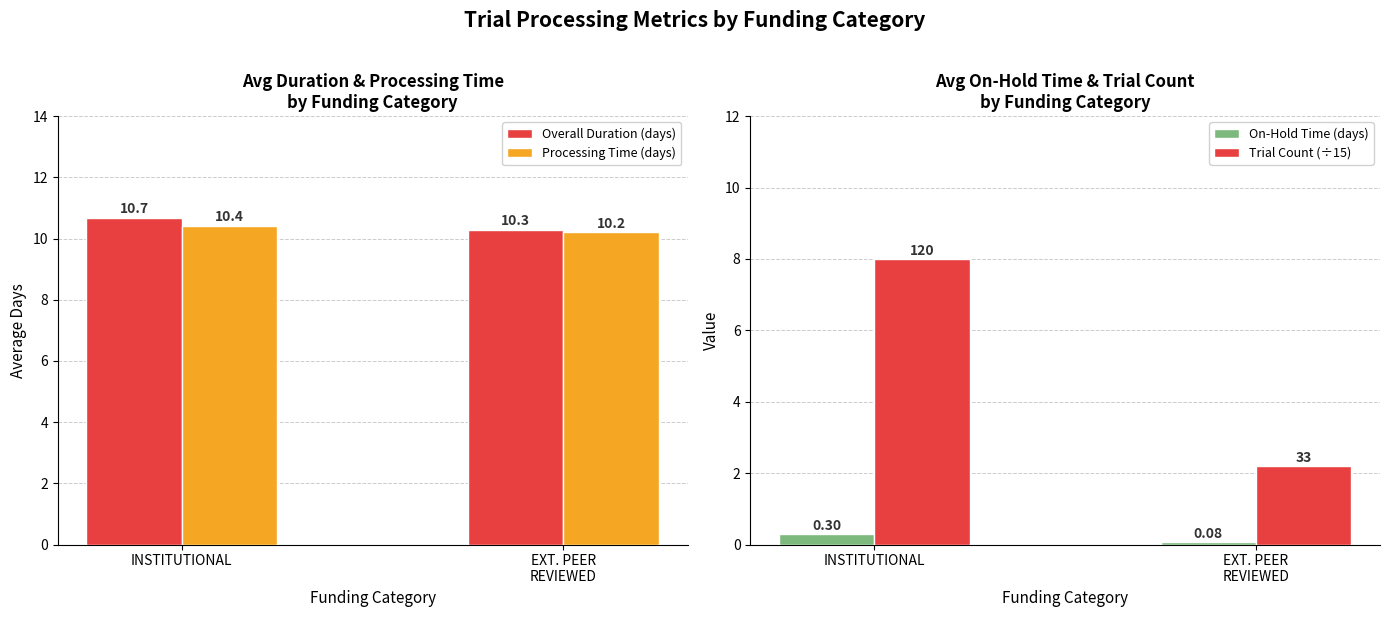

What is the difference between the maximum and minimum values in the Trial Count (÷15) series?

5.8